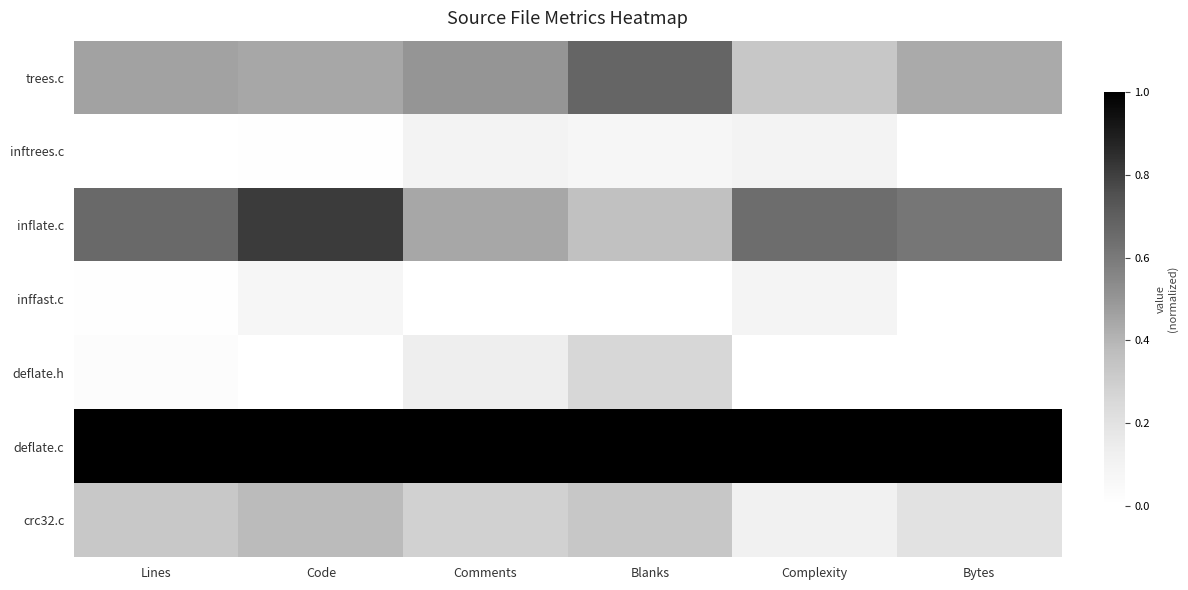

Reading left to right, extract all data points from this chart.

trees.c: Lines=0.5	Code=0.4	Comments=0.5	Blanks=0.7	Complexity=0.3	Bytes=0.4
inftrees.c: Lines=0.0	Code=0.0	Comments=0.1	Blanks=0.1	Complexity=0.1	Bytes=0.0
inflate.c: Lines=0.7	Code=0.8	Comments=0.4	Blanks=0.4	Complexity=0.6	Bytes=0.6
inffast.c: Lines=0.0	Code=0.1	Comments=0.0	Blanks=0.0	Complexity=0.1	Bytes=0.0
deflate.h: Lines=0.0	Code=0.0	Comments=0.1	Blanks=0.3	Complexity=0.0	Bytes=0.0
deflate.c: Lines=1.0	Code=1.0	Comments=1.0	Blanks=1.0	Complexity=1.0	Bytes=1.0
crc32.c: Lines=0.3	Code=0.4	Comments=0.3	Blanks=0.3	Complexity=0.1	Bytes=0.2